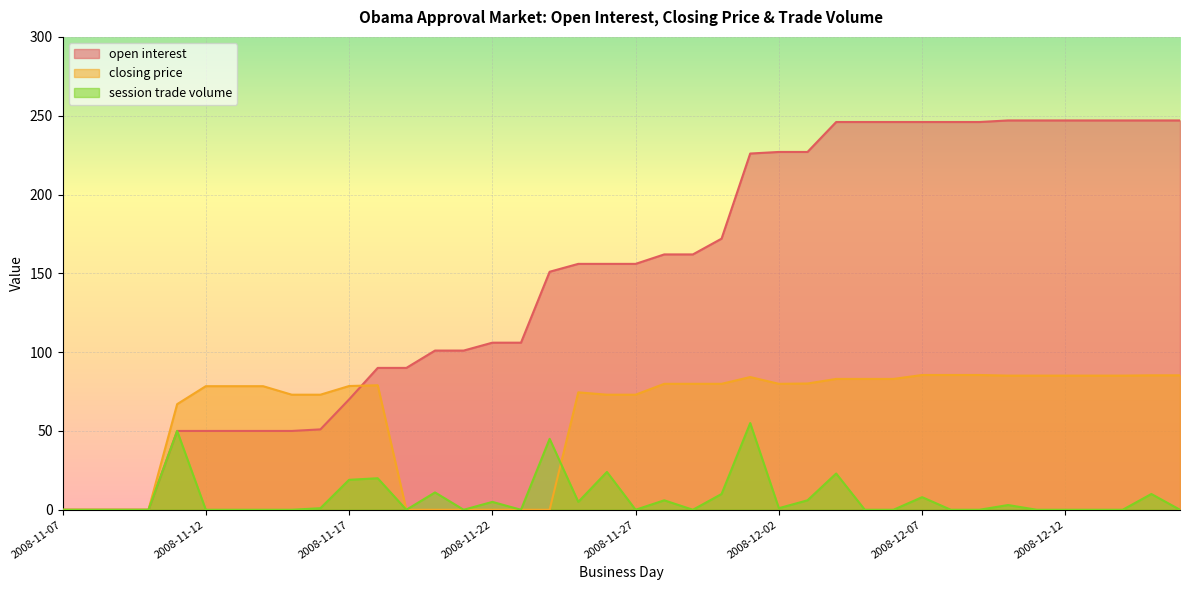

What is the maximum value for session trade volume?

55.0